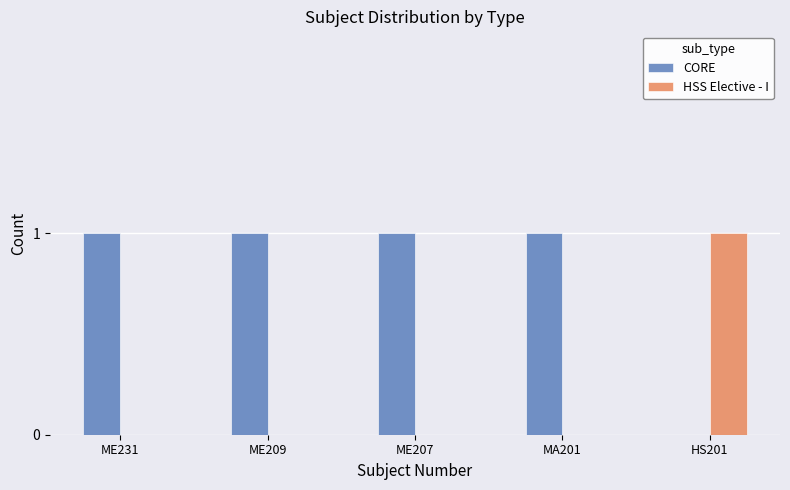

Which series has the largest total across all categories?

CORE